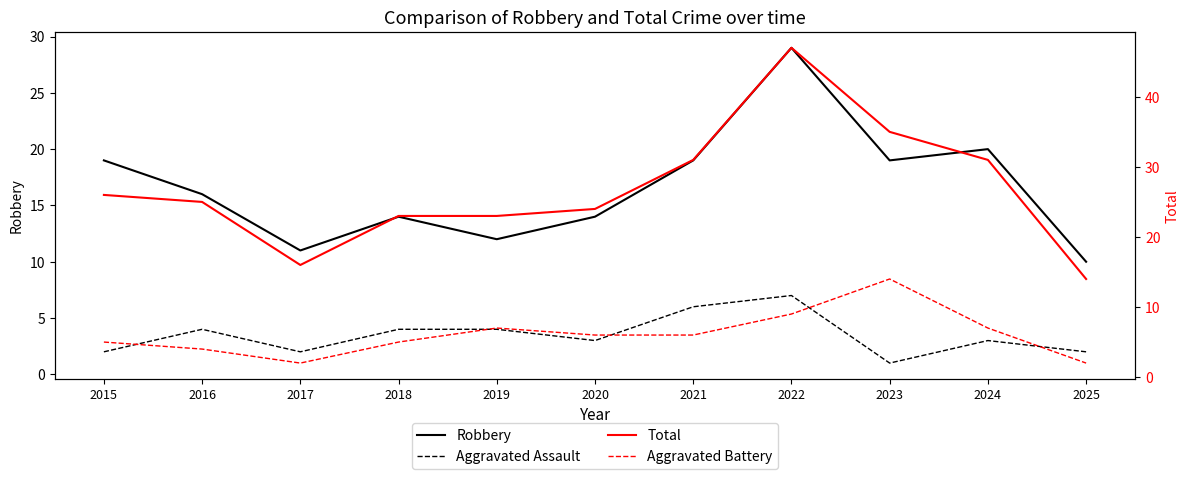

What is the minimum value shown in the chart?

1